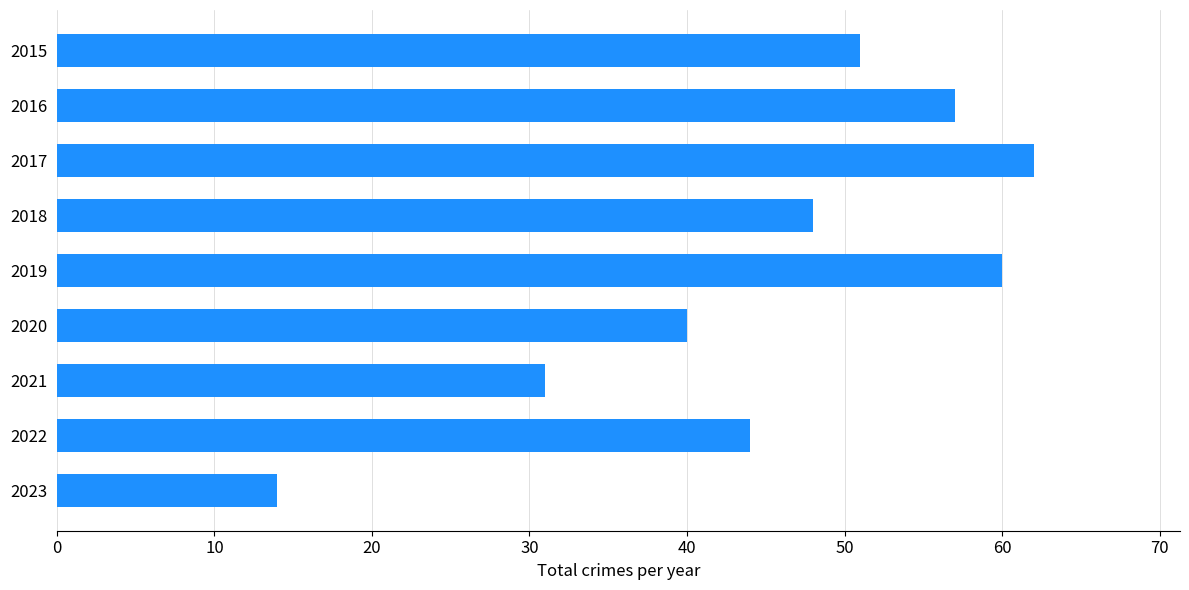

At which category does the chart reach its minimum across all series?

2023